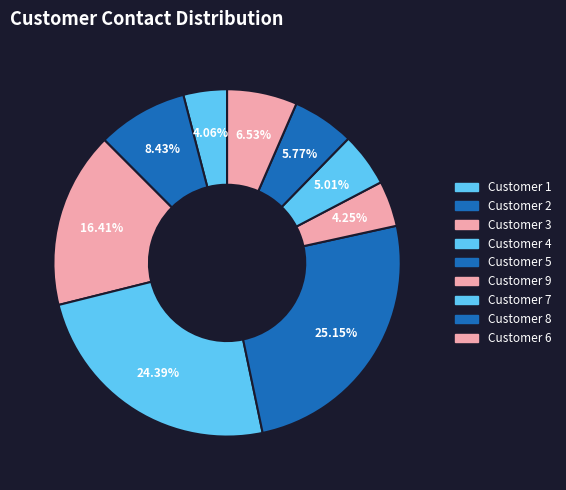

Count the number of slices in the pie.

9